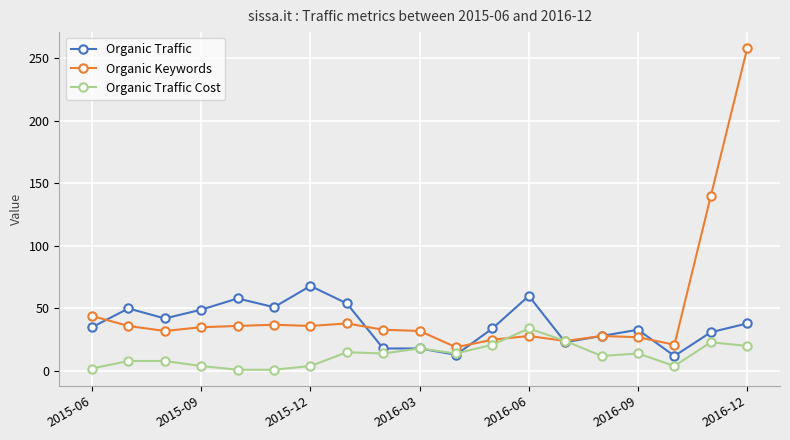

True or false: Organic Keywords has more than 2 interior local peaks.

True